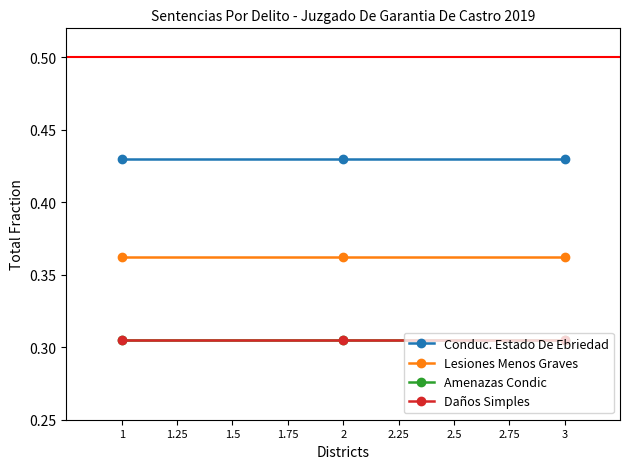

Is this an area chart (filled region under the line)?

No